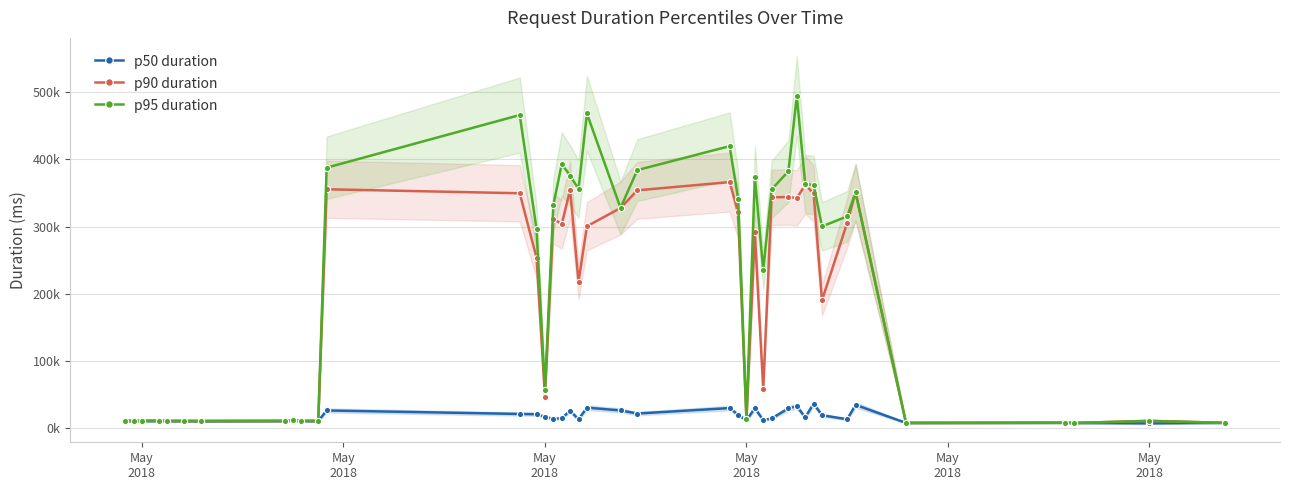

Which series has the largest range (max minus min)?

p95 duration